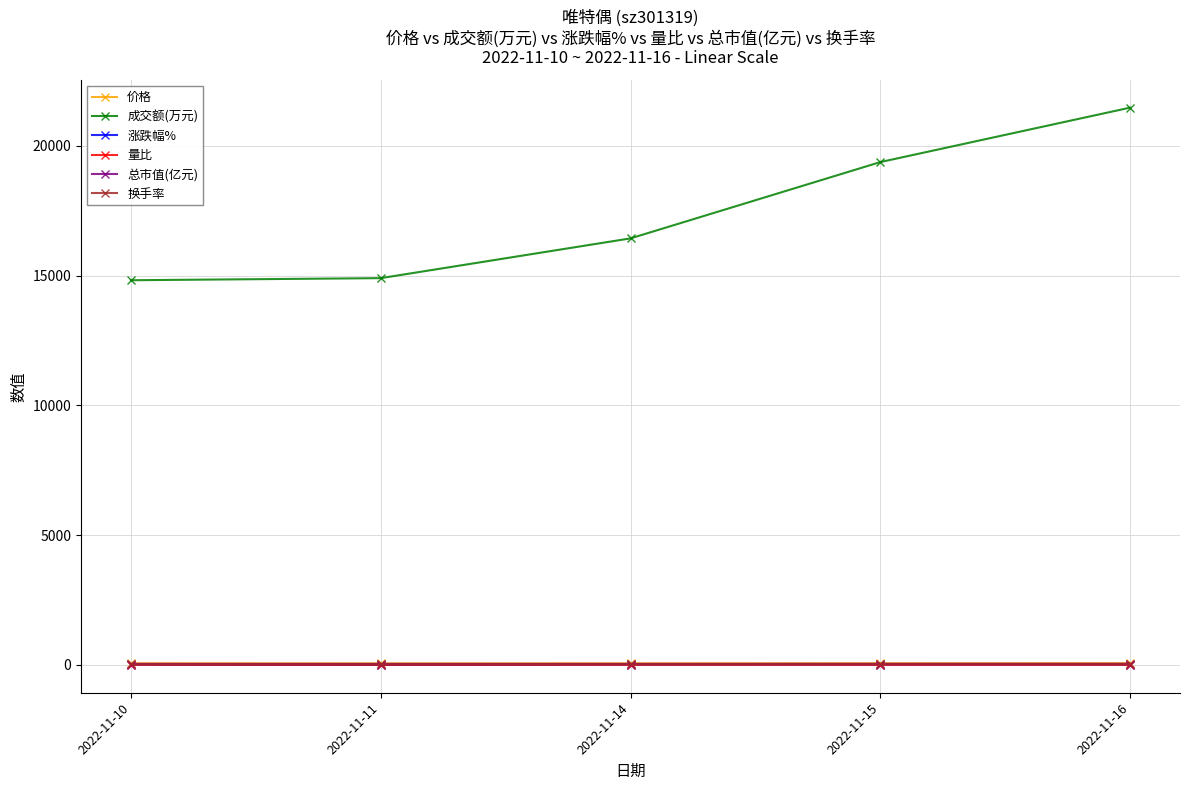

How many values in the 价格 series exceed 60?

4